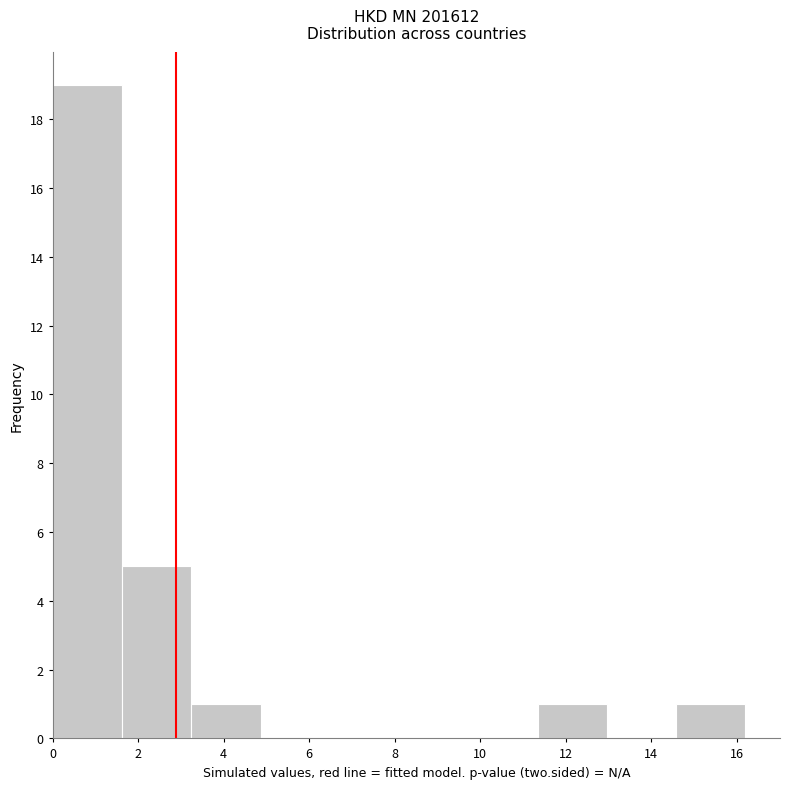

Reading left to right, list every bar in this chart as the range it spans on the x-axis followed by its height. Neither the bar edges nor the heights are printed on the chart, so give them approximately, as read against the axes.

0.0 to 1.6: 19
1.6 to 3.2: 5
3.2 to 4.8: 1
4.8 to 6.4: 0
6.4 to 8.2: 0
8.2 to 9.8: 0
9.8 to 11.4: 0
11.4 to 13.0: 1
13.0 to 14.6: 0
14.6 to 16.2: 1